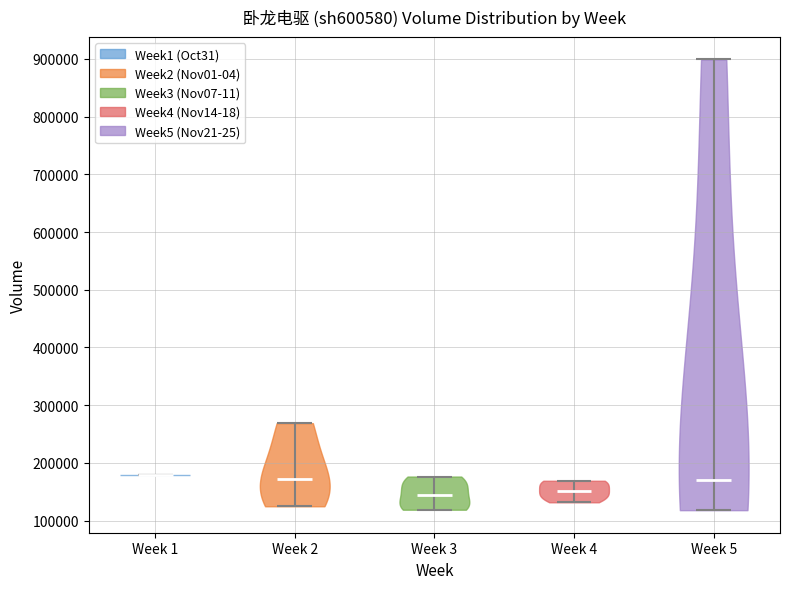

What is the highest point the violin for Week 5 reaches on the y-axis? The values are not printed on the chart, so give them approximately, as read against the axis.

900000